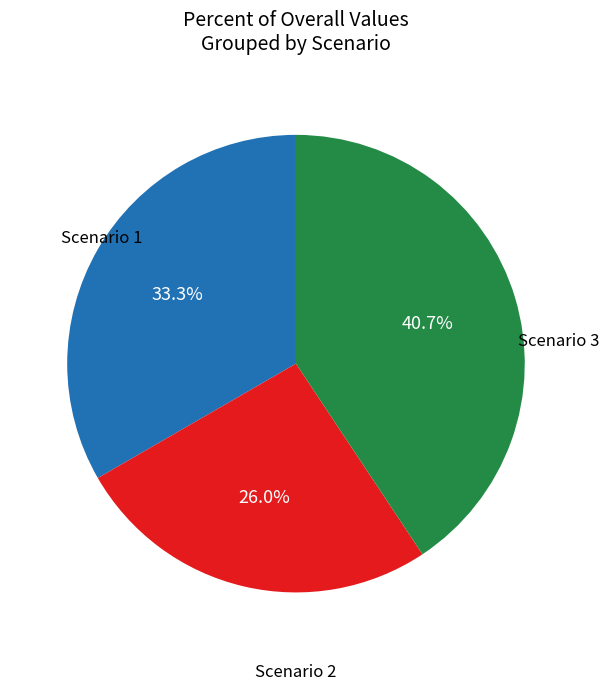

Is there a majority slice in this chart?

No